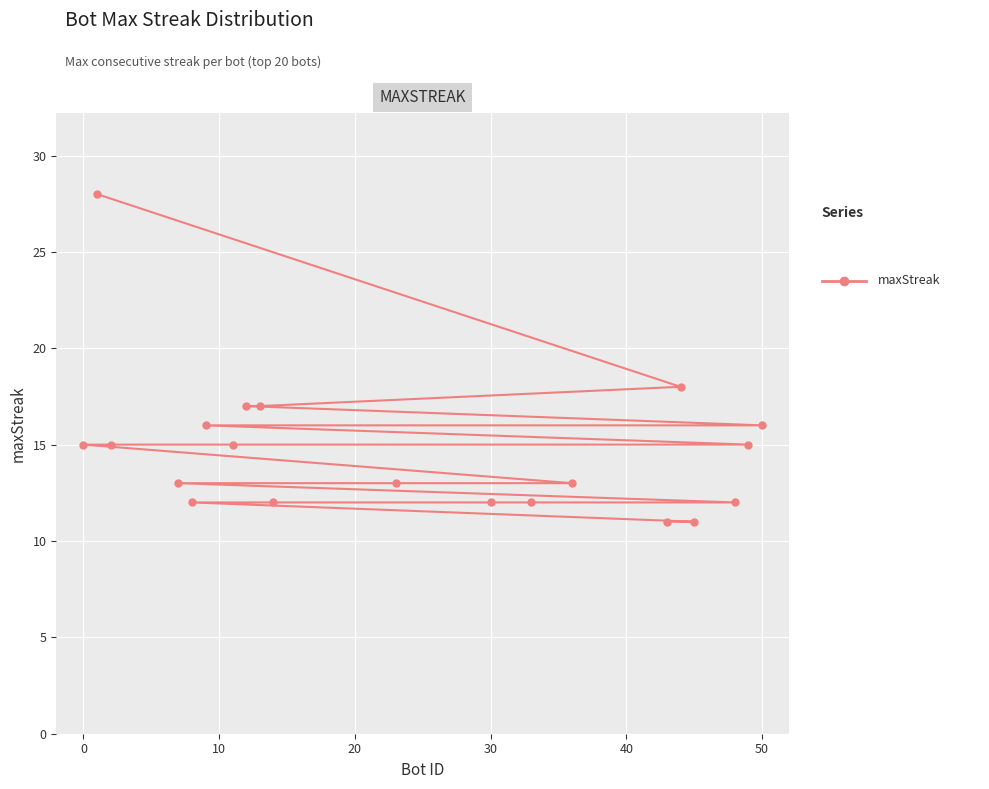

What is the maximum value shown in the chart?

28